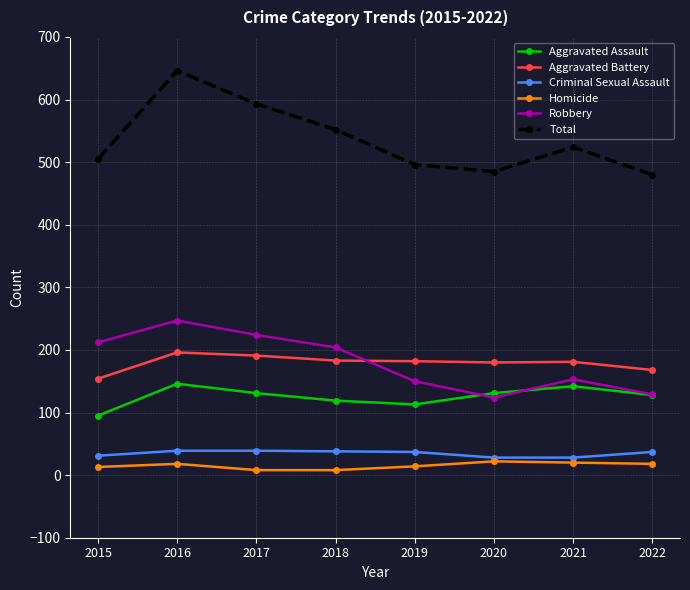

List the series in order of their peak value, highest first.

Total, Robbery, Aggravated Battery, Aggravated Assault, Criminal Sexual Assault, Homicide